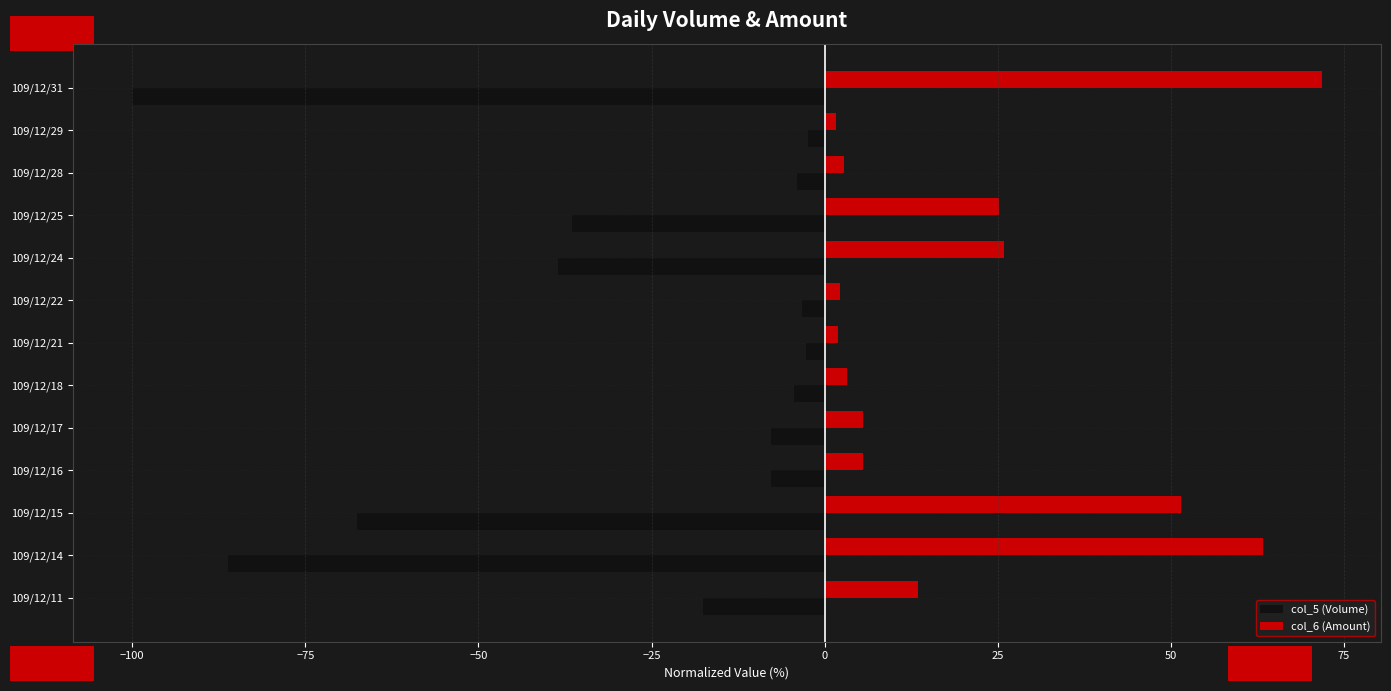

What is the average value of the col_5 (Volume) series?

-29.1